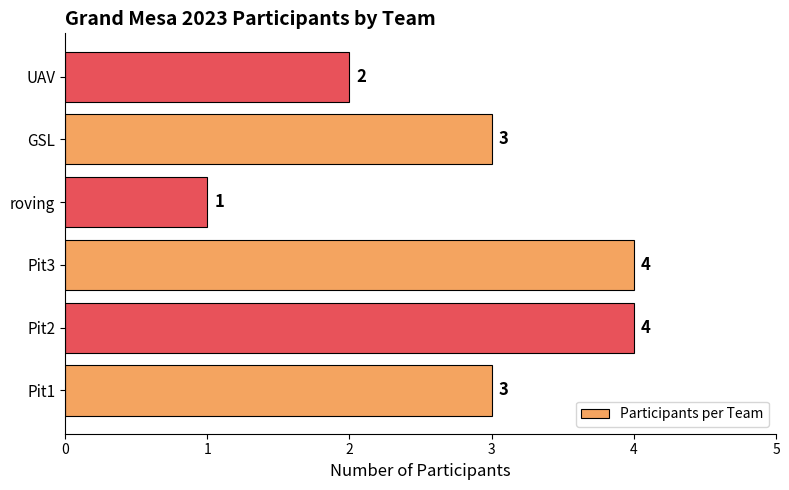

Where is the data nearest to the value 2?

UAV